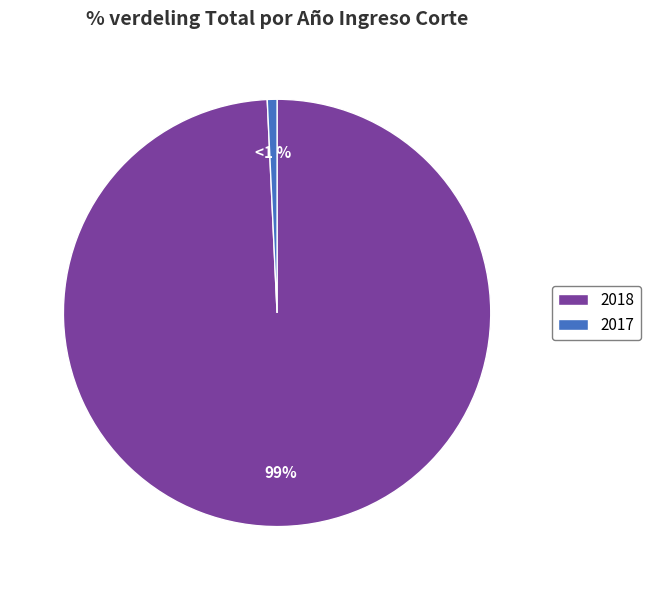

The 2018 slice represents 99% of the pie. True or false?

True